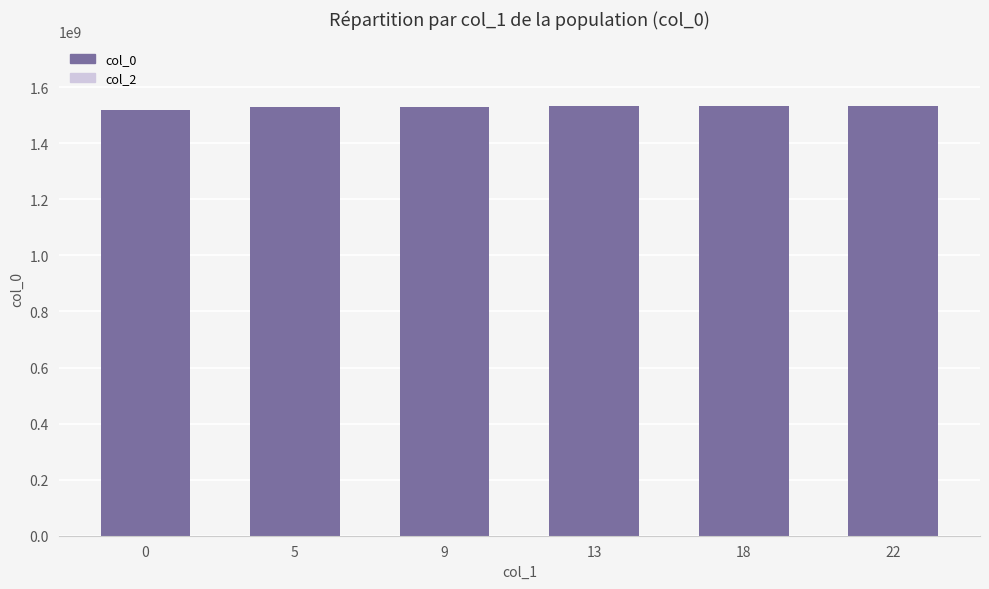

Approximately how many times larger is the value at 5 compared to 22?

1.0